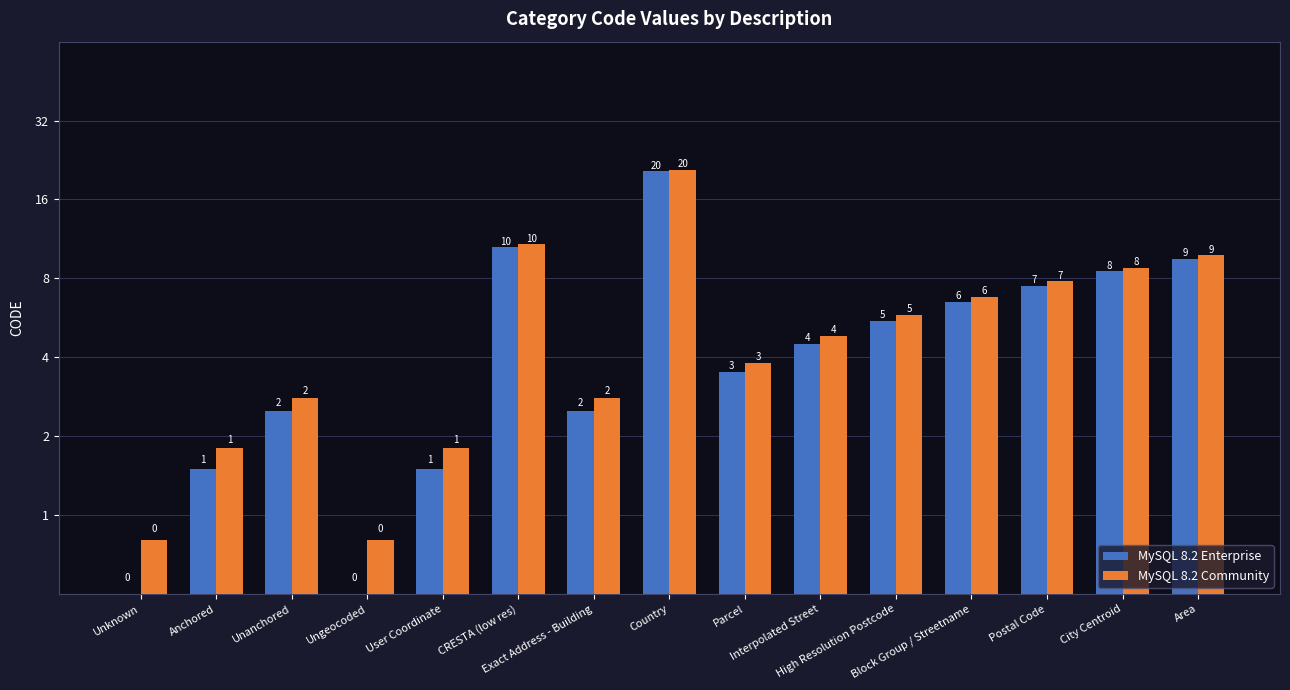

Where is MySQL 8.2 Community nearest to the value 10?

Area